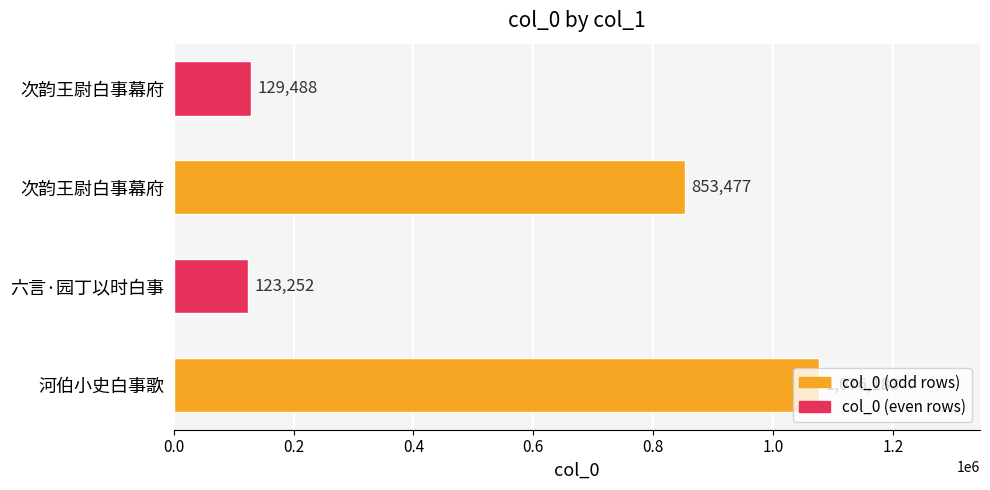

What is the average value?

545600